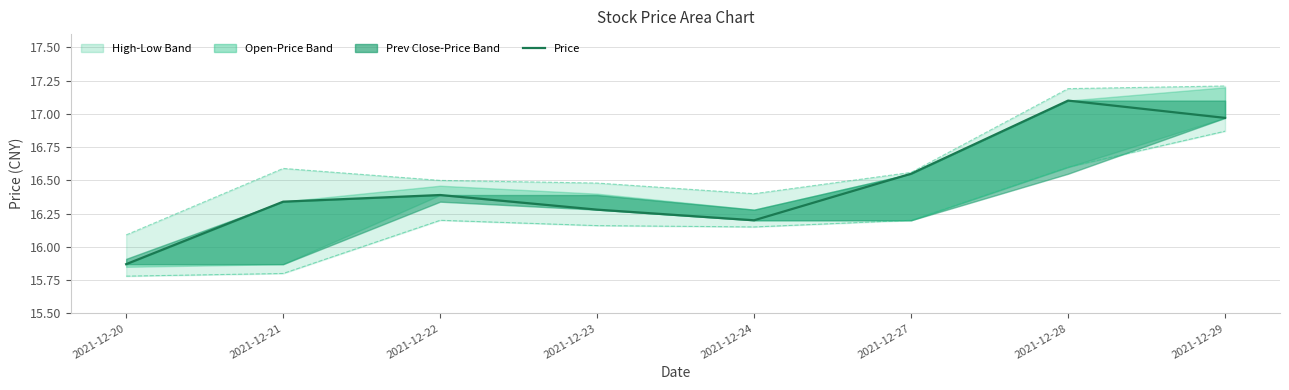

Between 2021-12-20 and 2021-12-24, which is larger?

2021-12-24